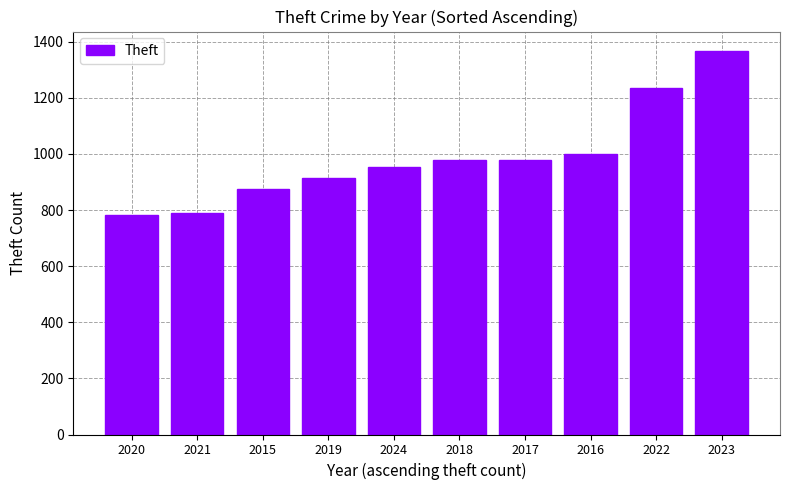

What is the difference between the maximum and minimum values?

586